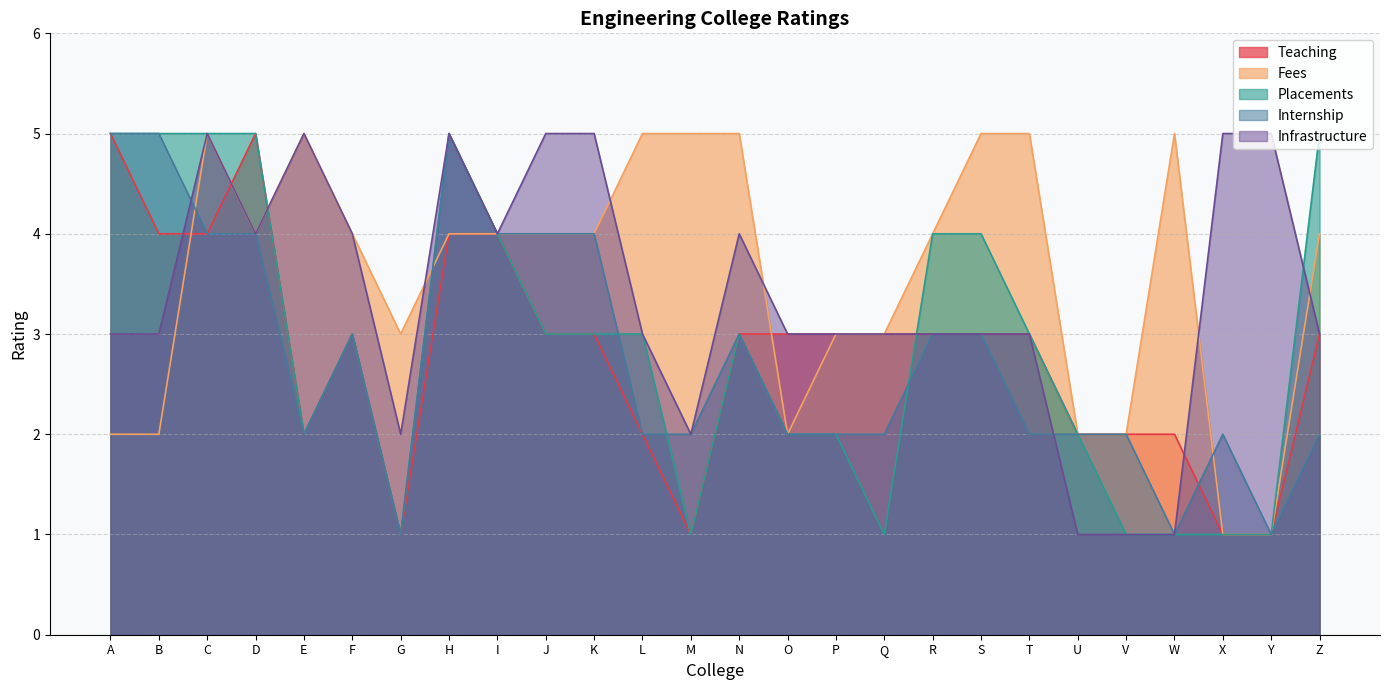

Is the value of Teaching at L greater than the value of Infrastructure at A?

No